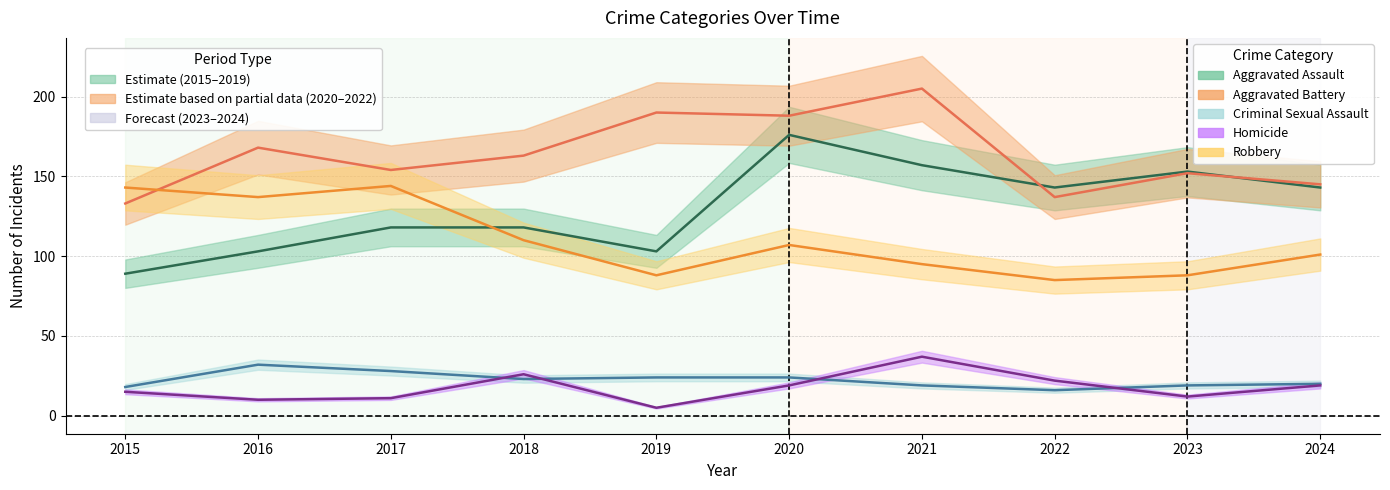

Reading left to right, what are all the values shown in this chart?

Aggravated Assault: 2015=89	2016=103	2017=118	2018=118	2019=103	2020=176	2021=157	2022=143	2023=153	2024=143
Aggravated Battery: 2015=133	2016=168	2017=154	2018=163	2019=190	2020=188	2021=205	2022=137	2023=152	2024=145
Criminal Sexual Assault: 2015=18	2016=32	2017=28	2018=23	2019=24	2020=24	2021=19	2022=16	2023=19	2024=20
Homicide: 2015=15	2016=10	2017=11	2018=26	2019=5	2020=19	2021=37	2022=22	2023=12	2024=19
Robbery: 2015=143	2016=137	2017=144	2018=110	2019=88	2020=107	2021=95	2022=85	2023=88	2024=101